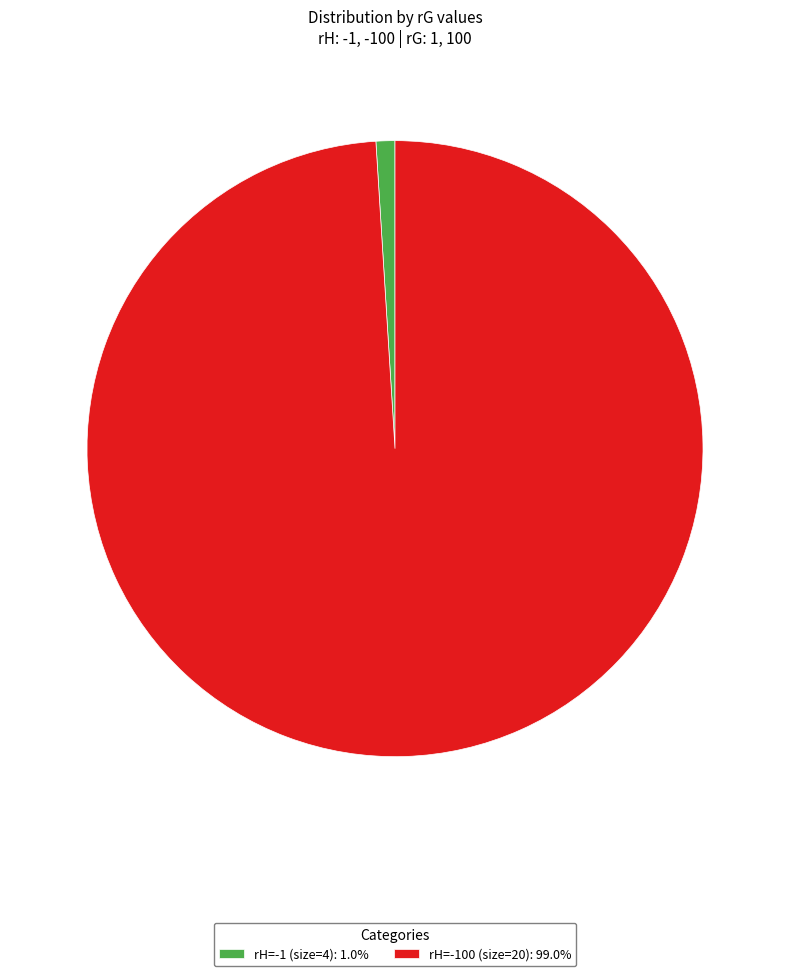

What is the ratio of the value at rH=-100 (size=20): 99.0% to the value at rH=-1 (size=4): 1.0%?

100.0